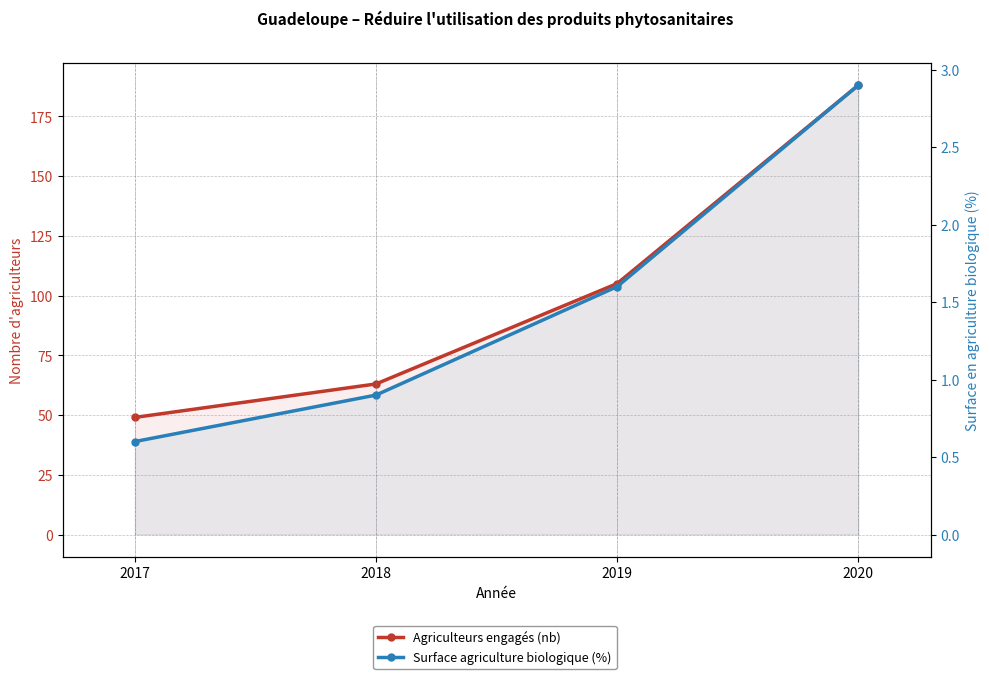

List the series in order of their peak value, highest first.

Agriculteurs engagés (nb), Surface agriculture biologique (%)